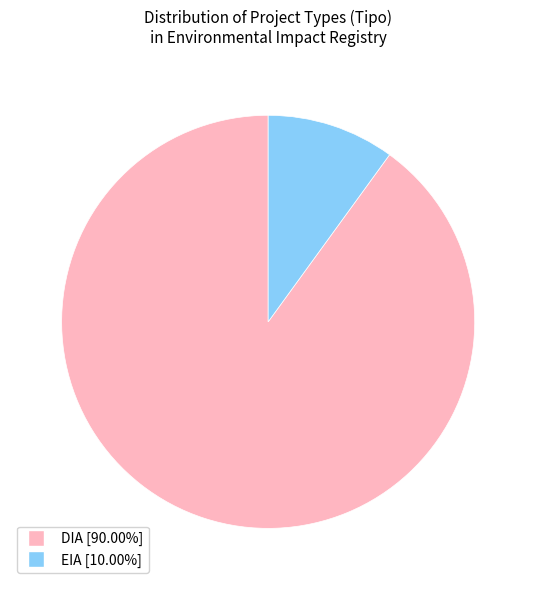

Do DIA and EIA together represent more than half of the pie?

Yes